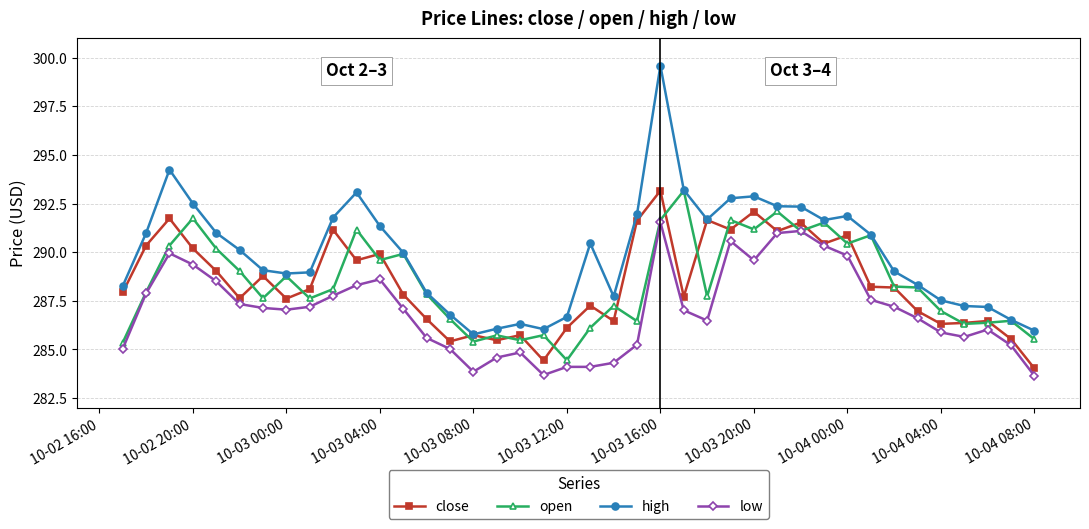

What is the lowest value of the low series?

283.6